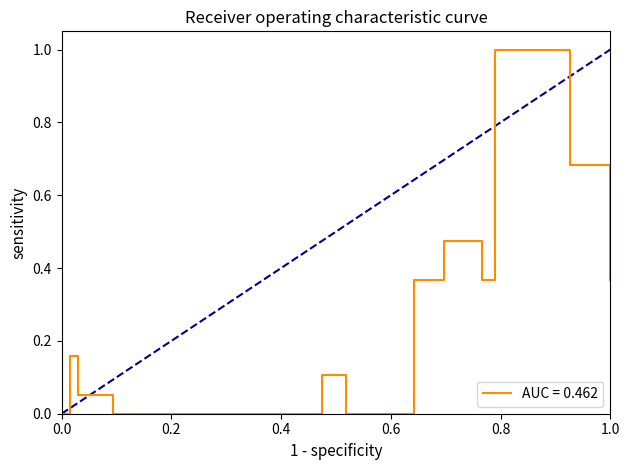

How many values are below 1?

1